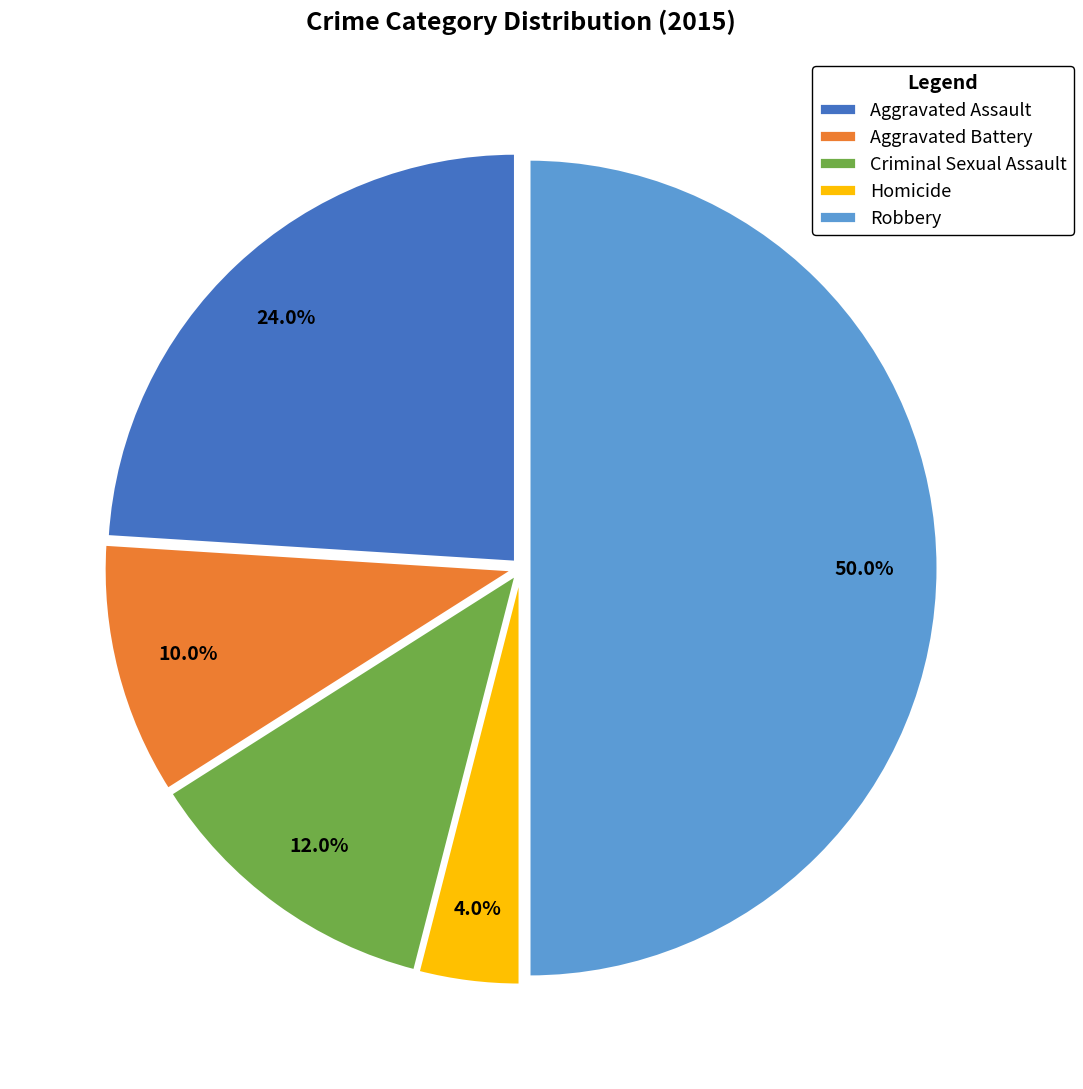

Does Criminal Sexual Assault account for over 50% of the chart?

No